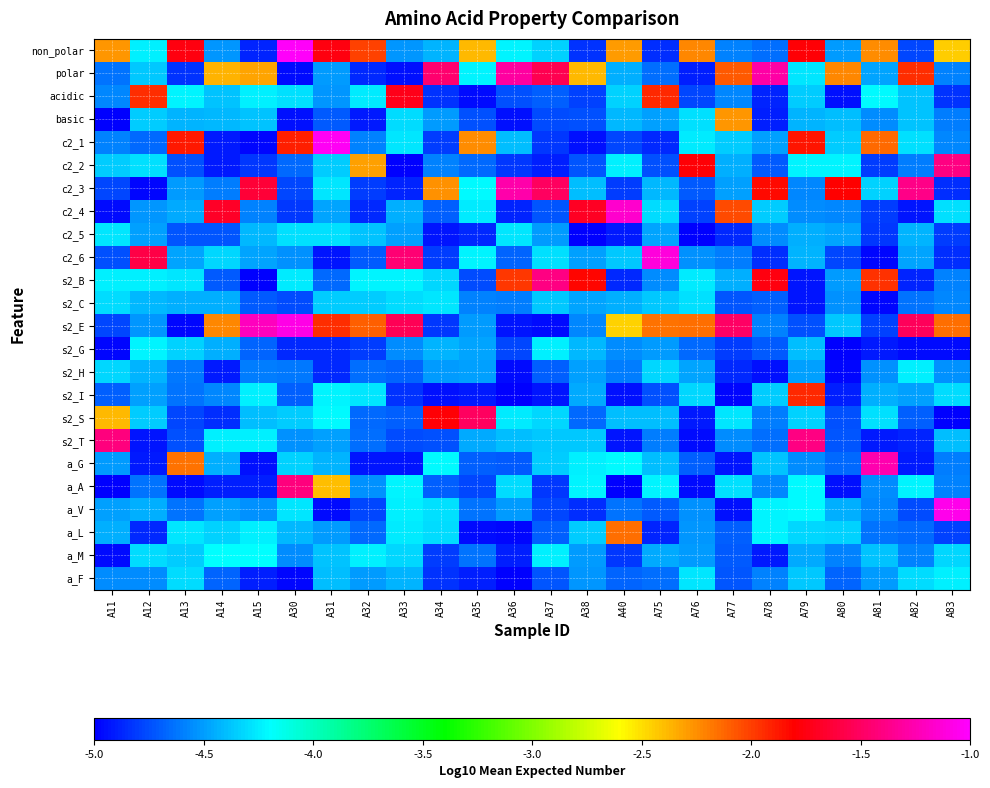

List the series in order of their peak value, lowest first.

c2_5, s2_C, s2_H, a_F, s2_G, a_M, basic, a_L, s2_I, acidic, s2_S, a_A, c2_2, s2_T, s2_B, polar, c2_3, a_G, c2_4, c2_6, s2_E, a_V, c2_1, non_polar